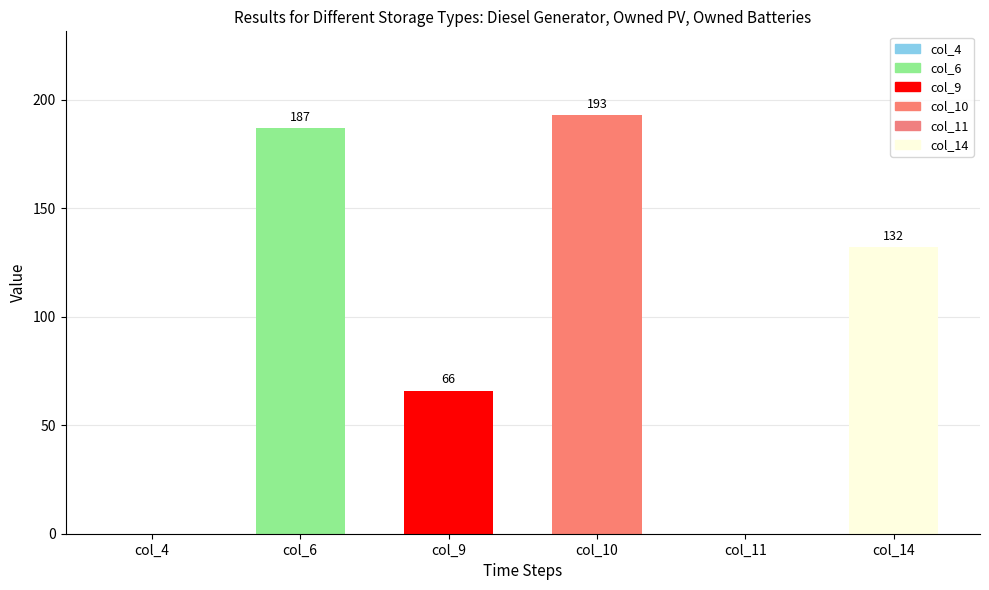

Reading left to right, extract all data points from this chart.

0	187	66	193	0	132